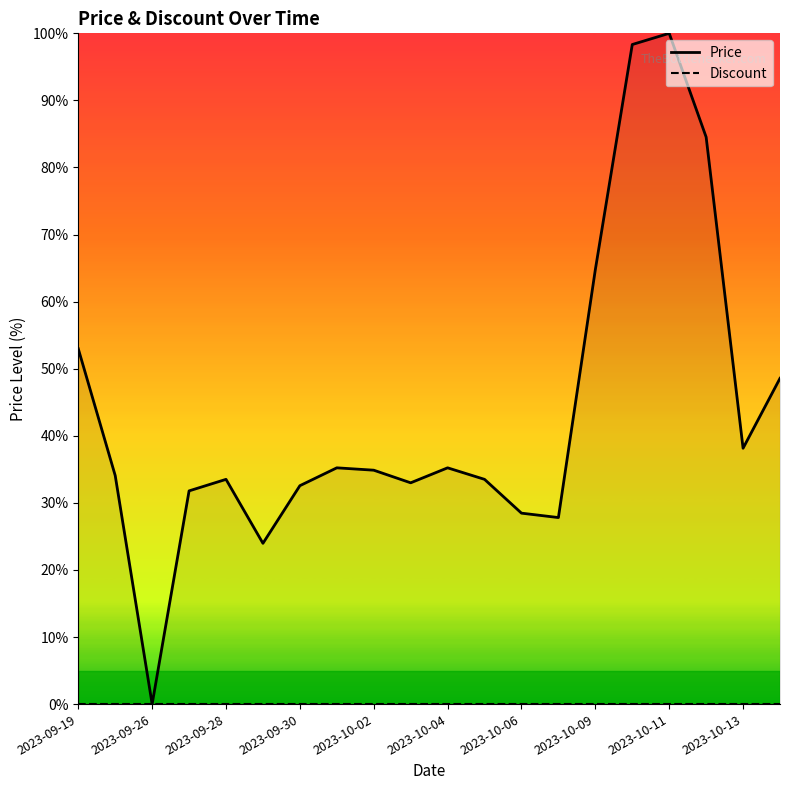

Is this an area chart (filled region under the line)?

No